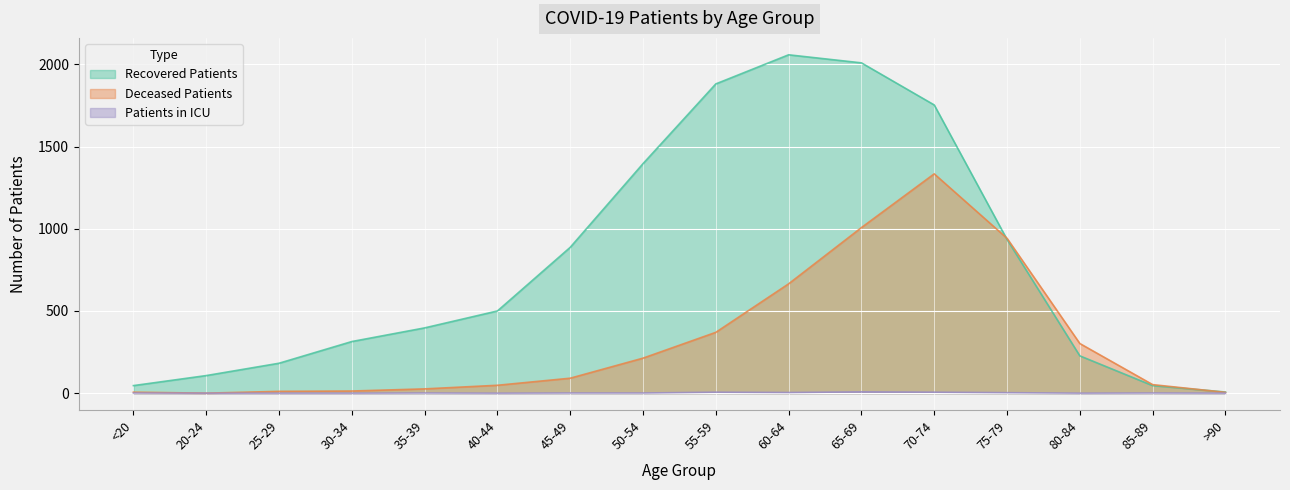

Which label corresponds to the smallest value in the chart?

20-24